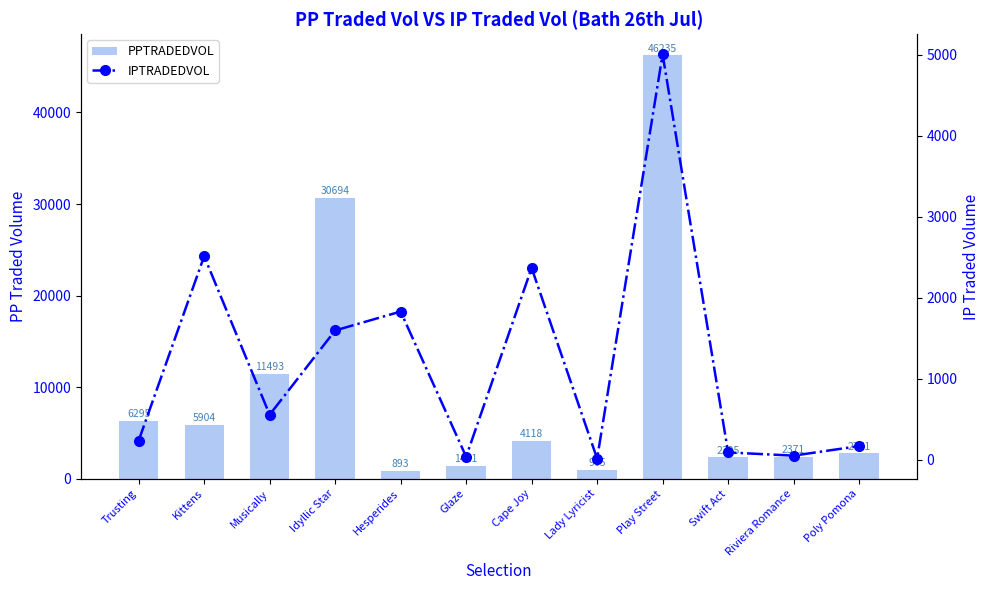

How many data points in PPTRADEDVOL are above 4118?

6